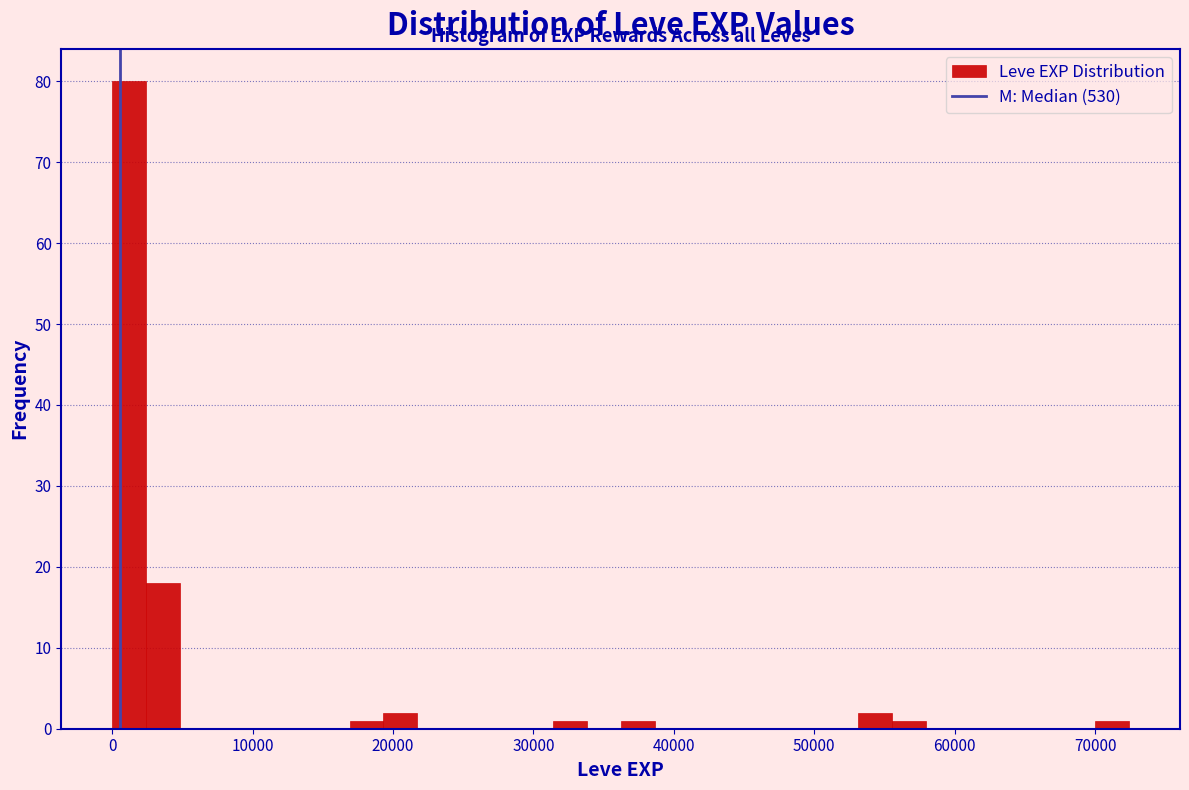

Read against the x-axis, roughly where is the centre of the tallest bar?

1000